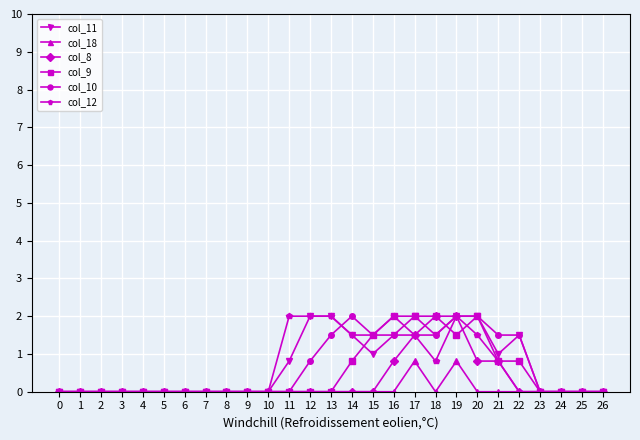

At which category is the sum across all series the highest?

19